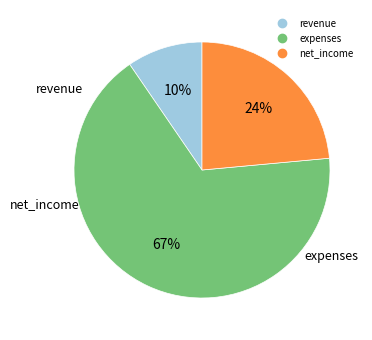

Does any single category account for the majority?

Yes